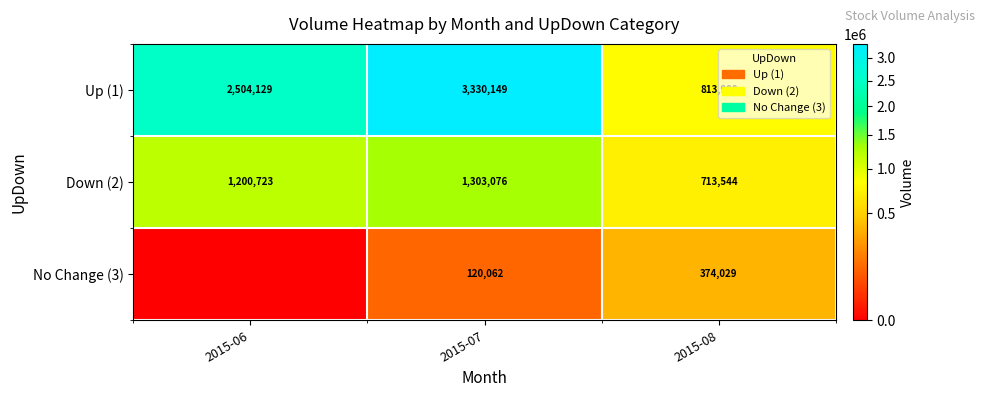

How many distinct data groups are displayed?

3